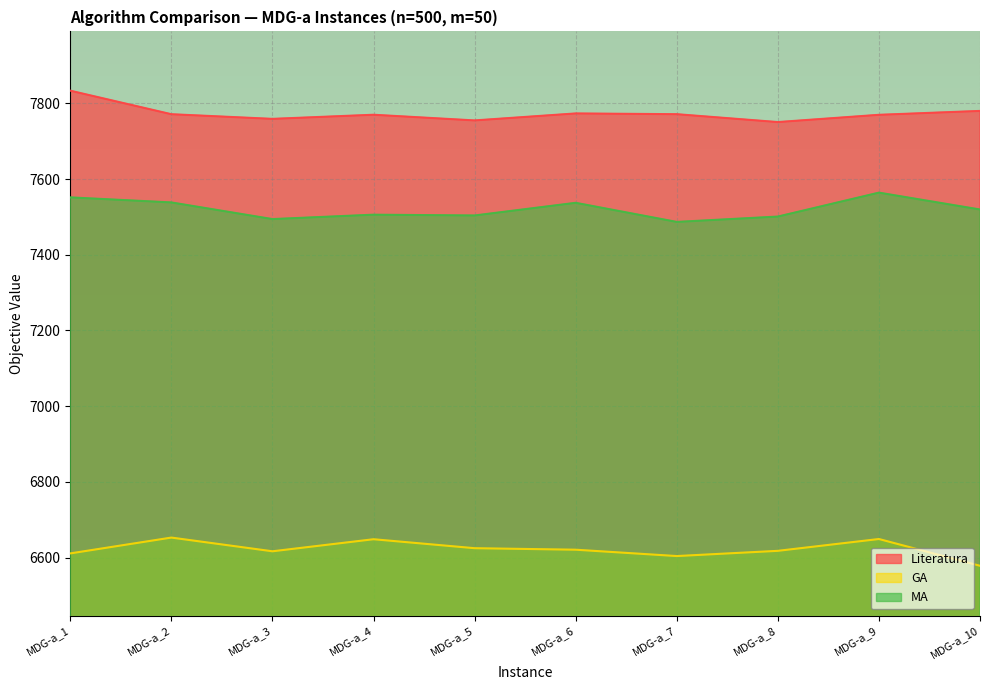

What is the sum of all Literatura values?

77737.1